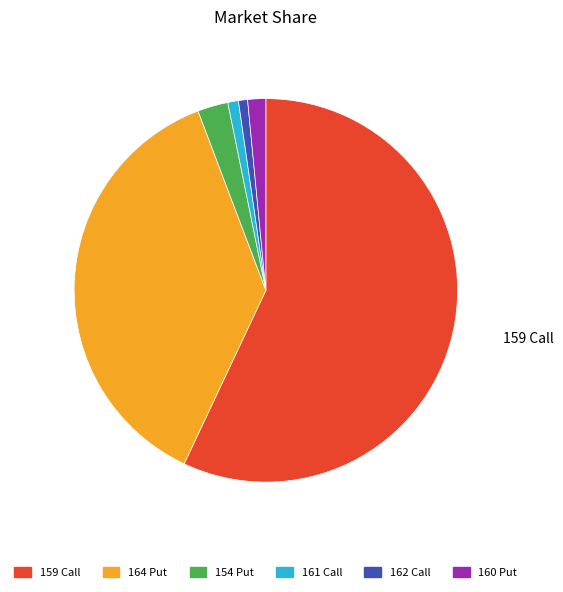

Between 159 Call and 164 Put, which is larger?

159 Call